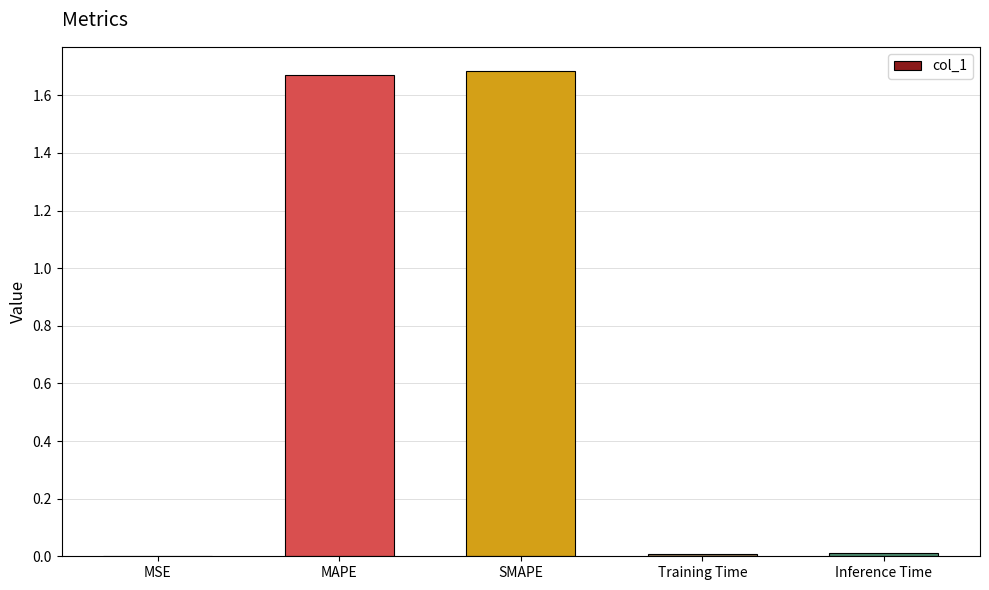

Which has a higher value, Inference Time or SMAPE?

SMAPE